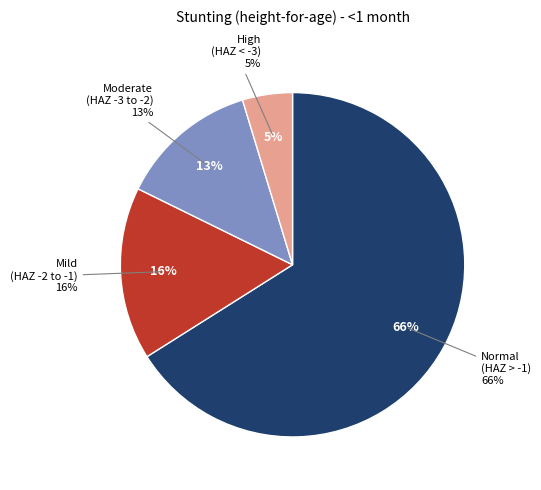

True or false: High (HAZ-score between < -3) accounts for 5% of the total.

True